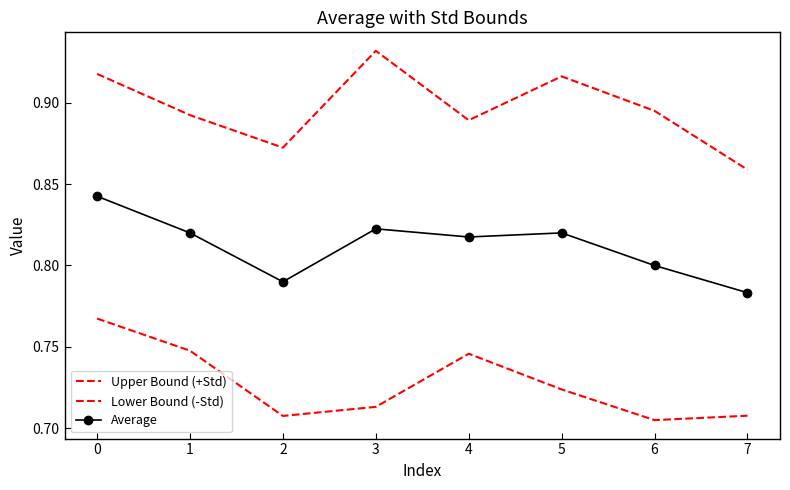

In Average, how many points are lower than both neighbors (excluding endpoints)?

2